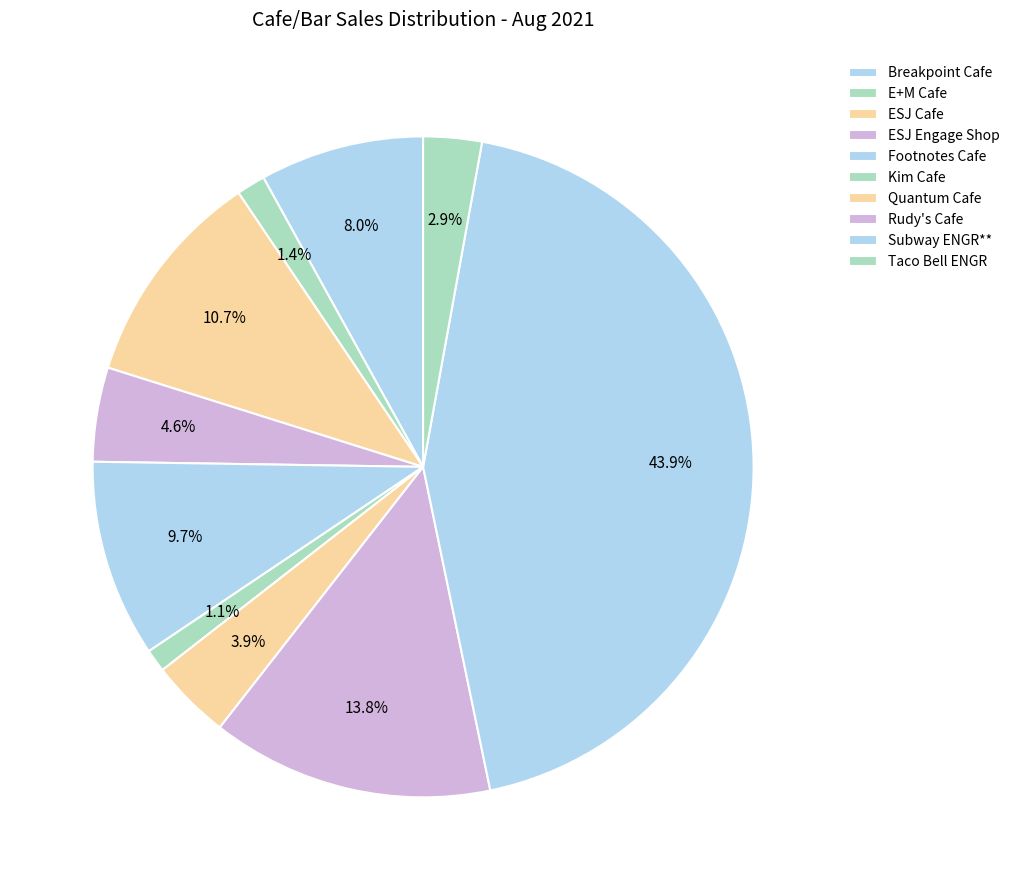

The Taco Bell ENGR slice represents 14% of the pie. True or false?

False